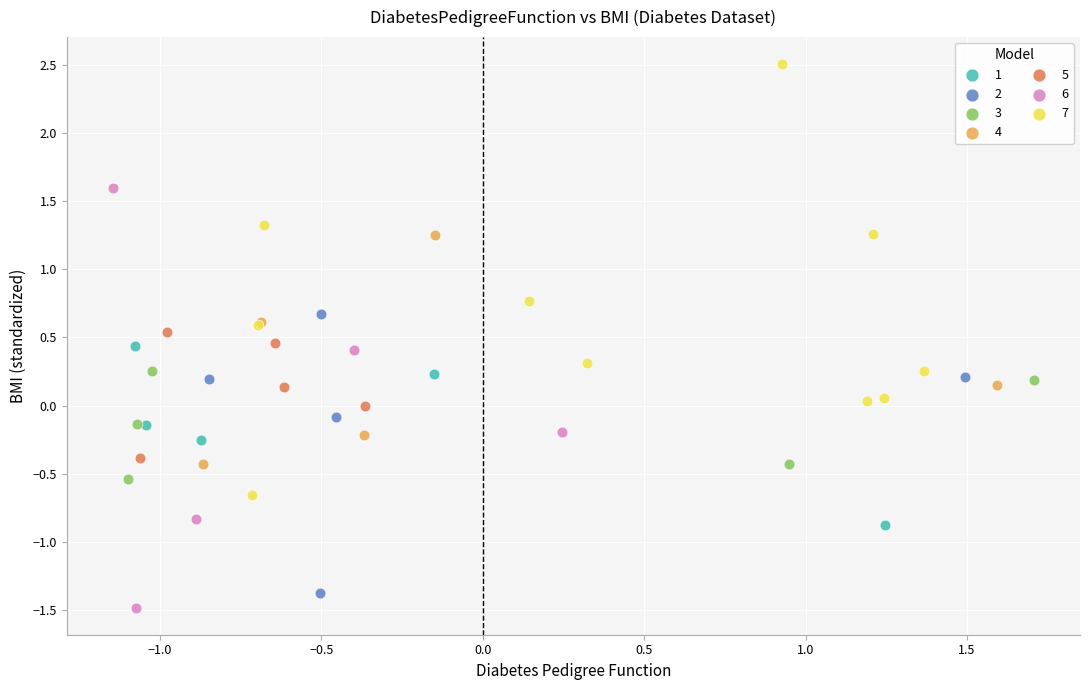

Which series reaches the maximum Y coordinate?

7